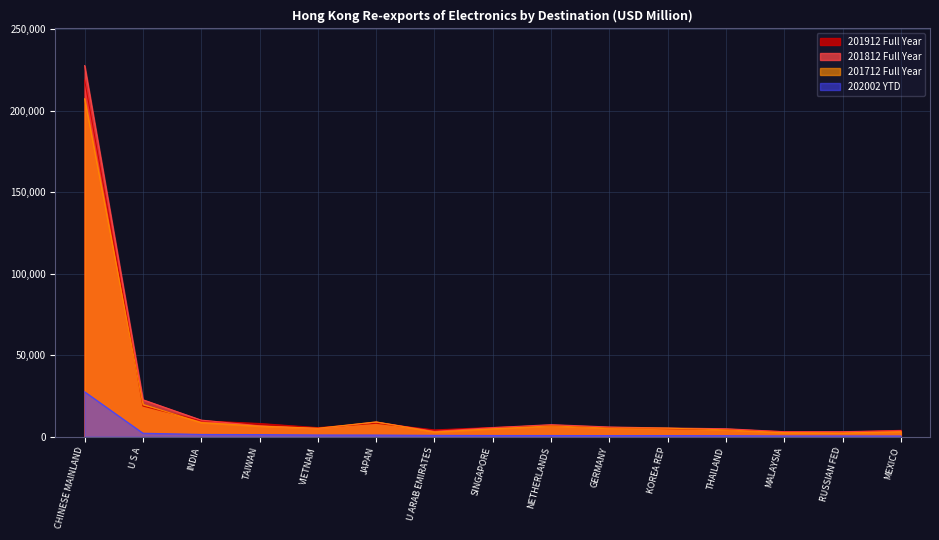

Reading left to right, what are all the values shown in this chart?

201912 Full Year: CHINESE MAINLAND=218871.6	U S A=18782.2	INDIA=9731.9	TAIWAN=8103.8	VIETNAM=5557.7	JAPAN=8226.0	U ARAB EMIRATES=4166.1	SINGAPORE=5675.5	NETHERLANDS=6756.7	GERMANY=5536.9	KOREA REP=4910.0	THAILAND=4402.0	MALAYSIA=3096.4	RUSSIAN FED=2811.8	MEXICO=3917.2
201812 Full Year: CHINESE MAINLAND=227772.6	U S A=22676.4	INDIA=10177.6	TAIWAN=6692.8	VIETNAM=5013.3	JAPAN=9043.7	U ARAB EMIRATES=3275.5	SINGAPORE=5563.3	NETHERLANDS=7387.5	GERMANY=5961.3	KOREA REP=5319.9	THAILAND=4887.5	MALAYSIA=3053.4	RUSSIAN FED=3083.0	MEXICO=3684.8
201712 Full Year: CHINESE MAINLAND=207431.8	U S A=19787.1	INDIA=8670.8	TAIWAN=6479.2	VIETNAM=5180.6	JAPAN=9039.0	U ARAB EMIRATES=2902.8	SINGAPORE=4857.9	NETHERLANDS=6633.8	GERMANY=5275.2	KOREA REP=5239.1	THAILAND=4201.5	MALAYSIA=2474.1	RUSSIAN FED=2360.1	MEXICO=3009.6
202002 YTD: CHINESE MAINLAND=27540.5	U S A=2139.0	INDIA=1375.9	TAIWAN=1294.7	VIETNAM=1045.1	JAPAN=1002.3	U ARAB EMIRATES=819.2	SINGAPORE=736.8	NETHERLANDS=722.1	GERMANY=678.1	KOREA REP=677.0	THAILAND=603.0	MALAYSIA=460.1	RUSSIAN FED=459.4	MEXICO=436.3